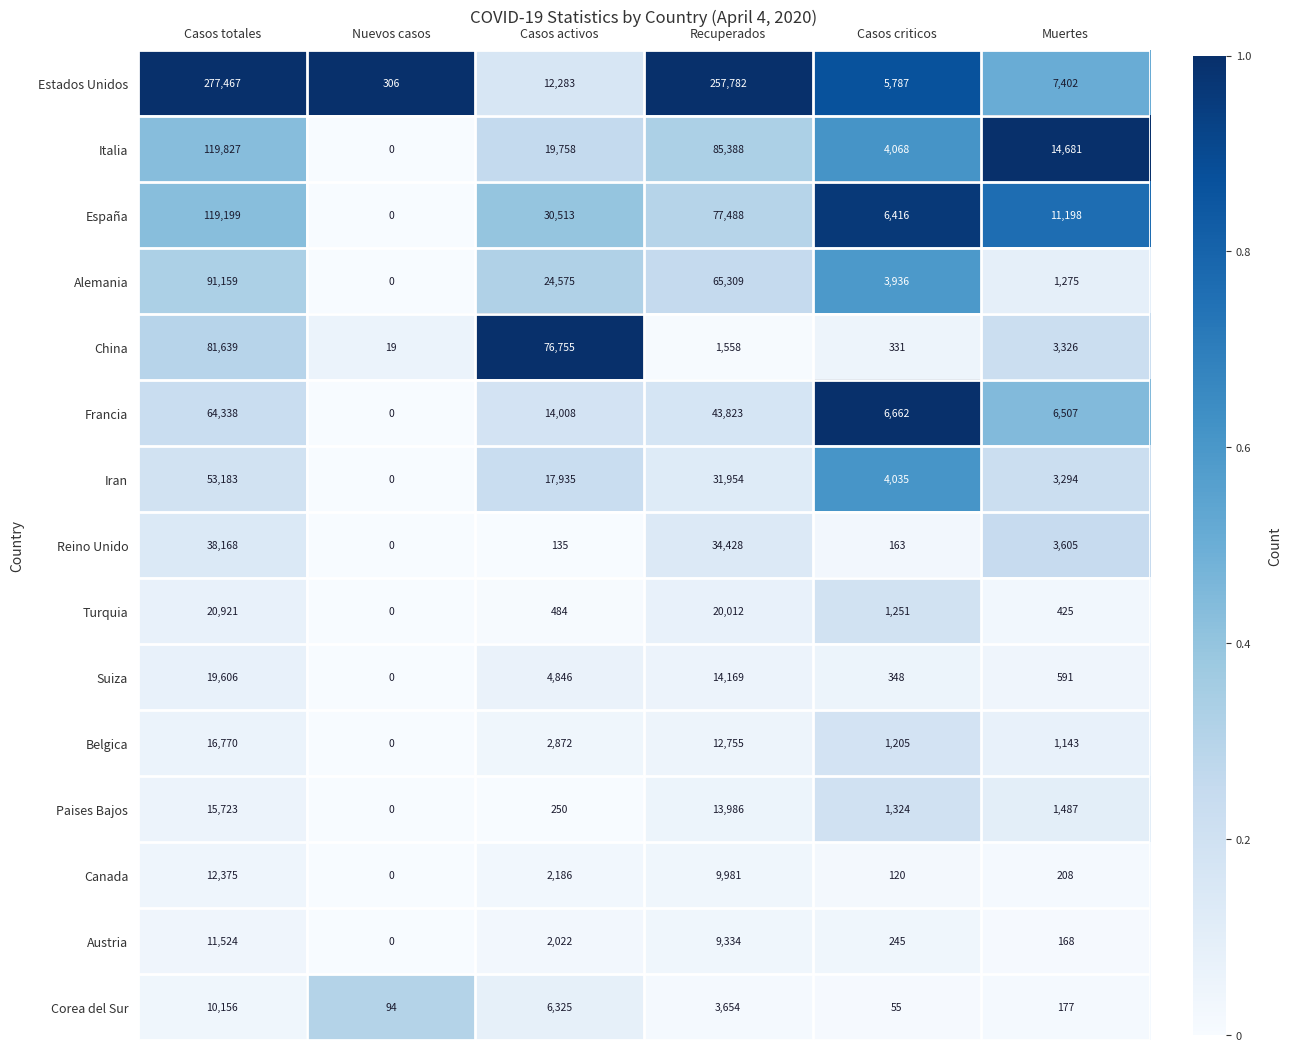

What is the spread (max minus min) of values at Recuperados?

256224